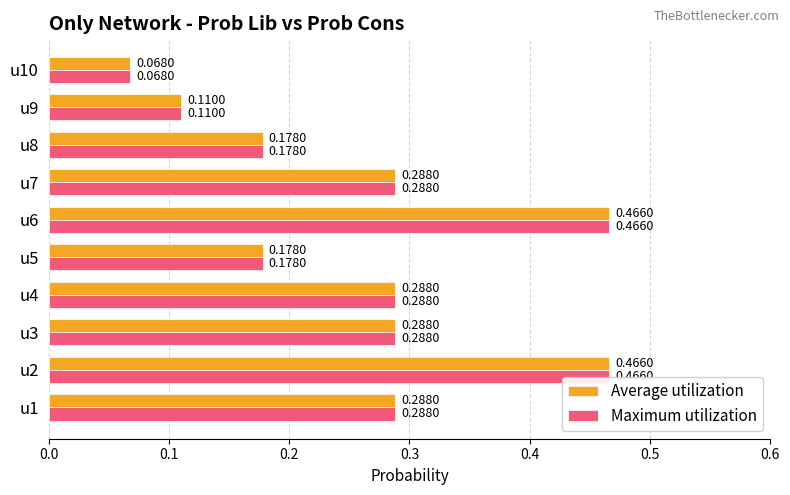

Is the value of Average utilization at u7 greater than the value of Maximum utilization at u8?

Yes